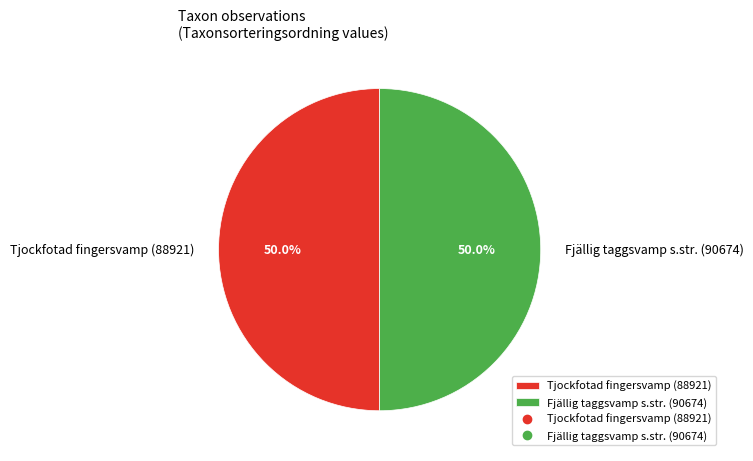

How many slices are in this pie chart?

2